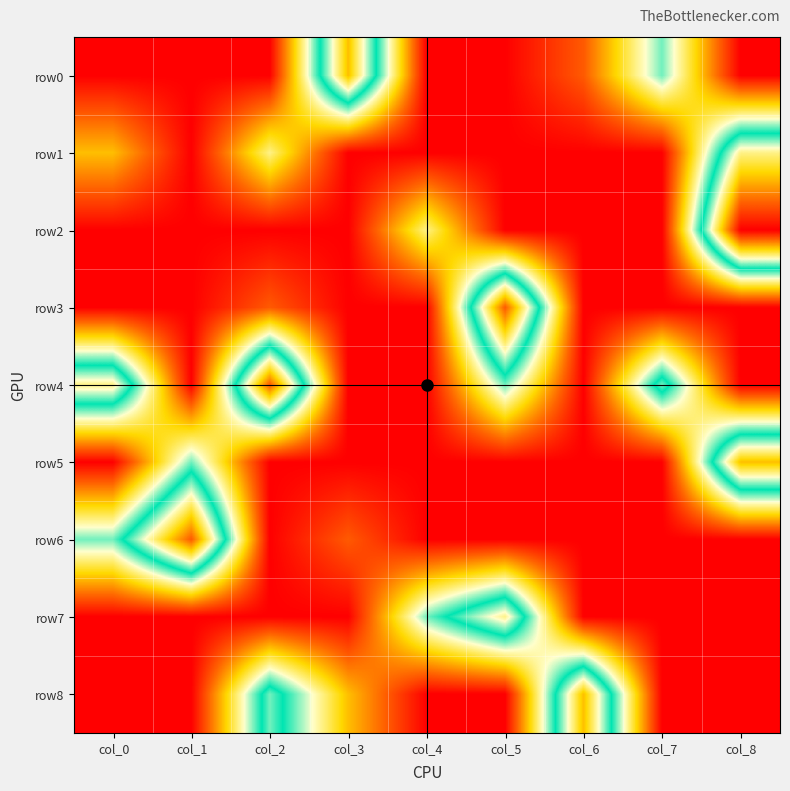

Reading left to right, transcribe all the data shown in this chart.

row0: col_0=0	col_1=0	col_2=0	col_3=7	col_4=0	col_5=0	col_6=1	col_7=4	col_8=0
row1: col_0=2	col_1=0	col_2=3	col_3=0	col_4=0	col_5=0	col_6=0	col_7=0	col_8=6
row2: col_0=0	col_1=0	col_2=0	col_3=0	col_4=3	col_5=0	col_6=0	col_7=0	col_8=9
row3: col_0=0	col_1=0	col_2=1	col_3=0	col_4=0	col_5=8	col_6=0	col_7=0	col_8=0
row4: col_0=6	col_1=0	col_2=8	col_3=0	col_4=0	col_5=4	col_6=0	col_7=5	col_8=0
row5: col_0=0	col_1=4	col_2=0	col_3=0	col_4=0	col_5=0	col_6=0	col_7=0	col_8=7
row6: col_0=4	col_1=8	col_2=0	col_3=1	col_4=0	col_5=0	col_6=0	col_7=0	col_8=0
row7: col_0=0	col_1=0	col_2=0	col_3=0	col_4=4	col_5=6	col_6=0	col_7=0	col_8=0
row8: col_0=0	col_1=0	col_2=5	col_3=2	col_4=0	col_5=0	col_6=7	col_7=0	col_8=0